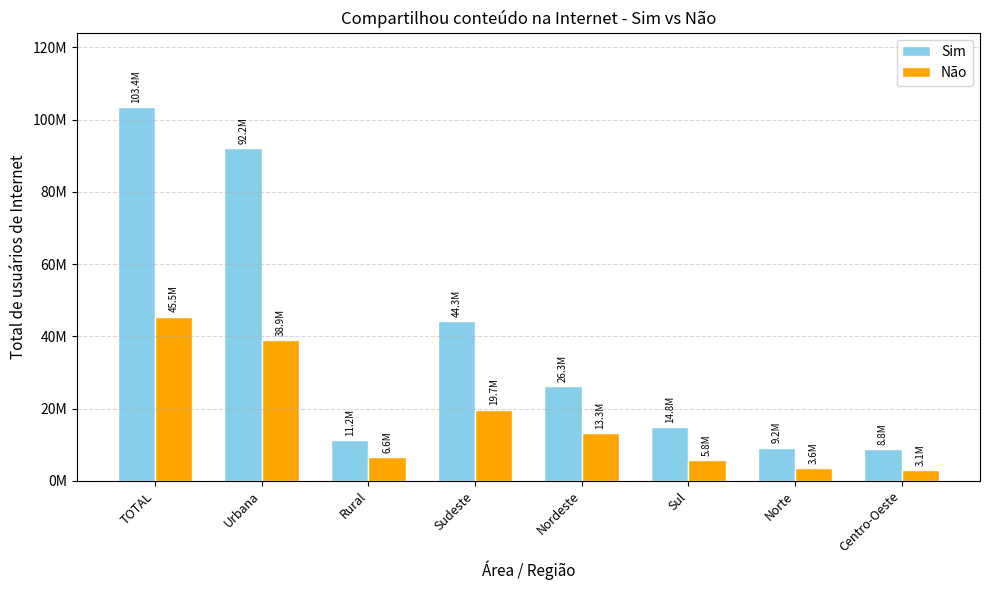

Are the bars grouped side by side (vs. stacked)?

Yes